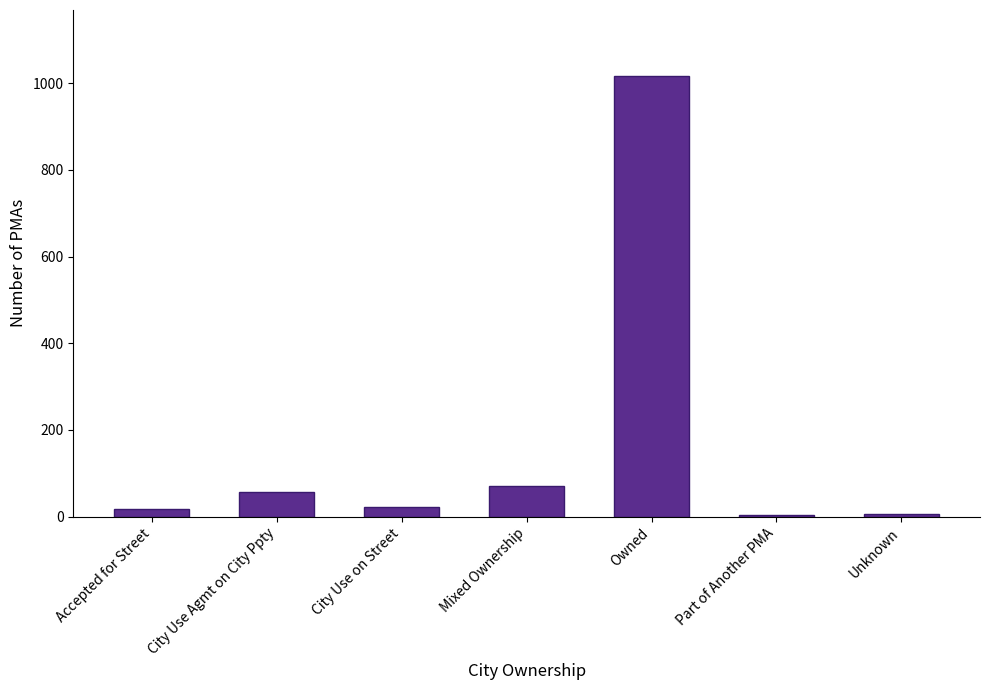

What is the average value?

170